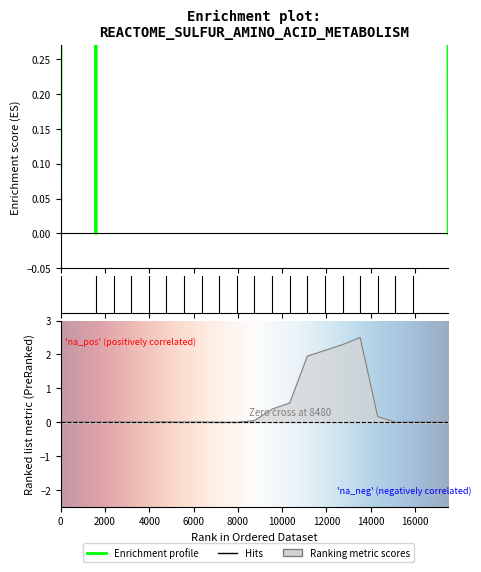

How many lines are shown in the chart?

2